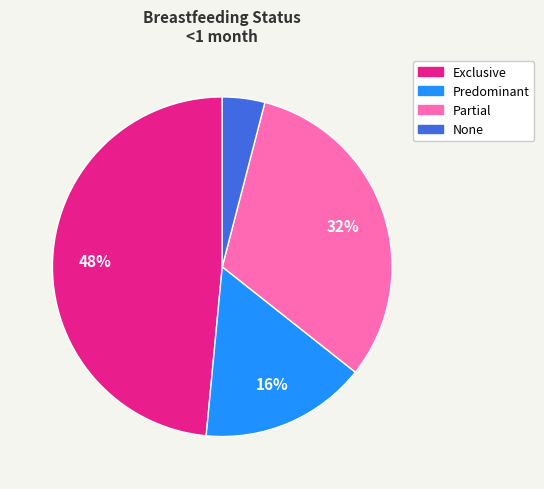

To the nearest percent, what is the difference between the largest and smallest slice percentages?

44%